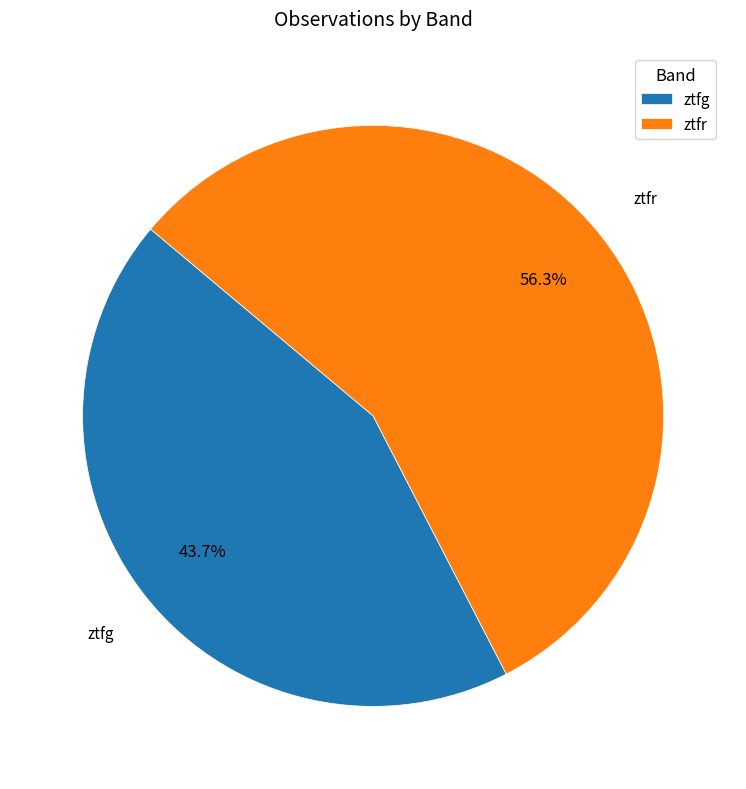

What is the largest slice in the pie chart?

ztfr